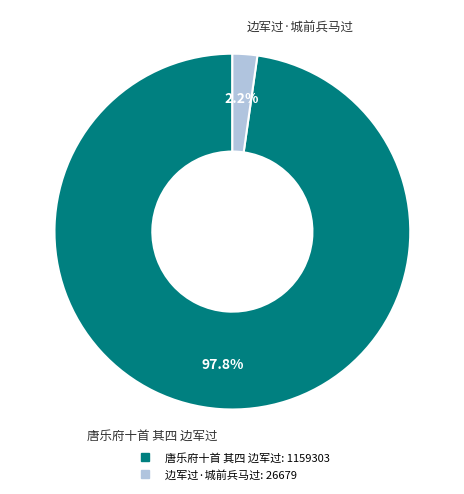

The 唐乐府十首 其四 边军过 slice represents 98% of the pie. True or false?

True